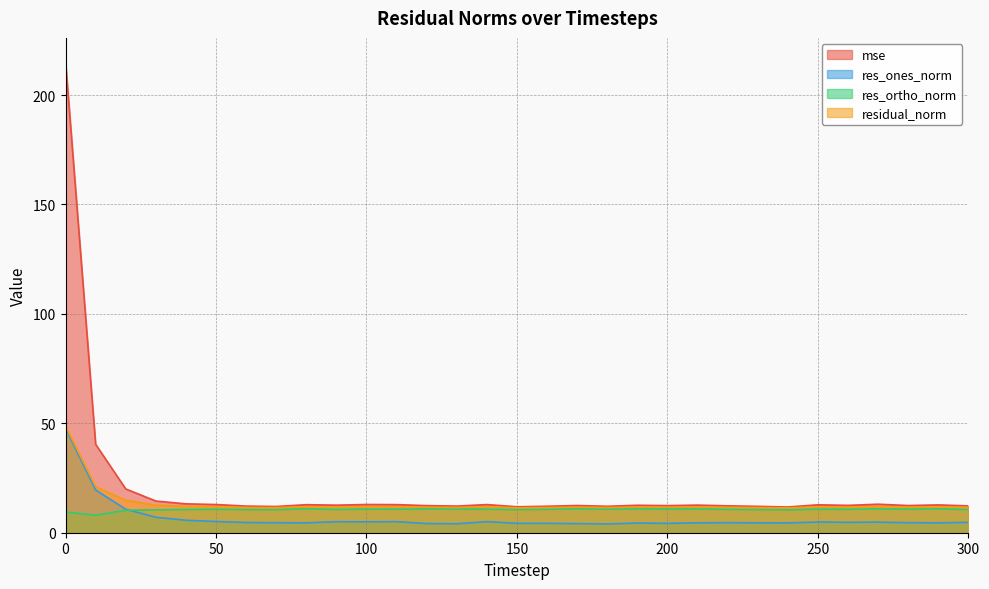

The mse series shows 7.7 at 300. True or false?

False